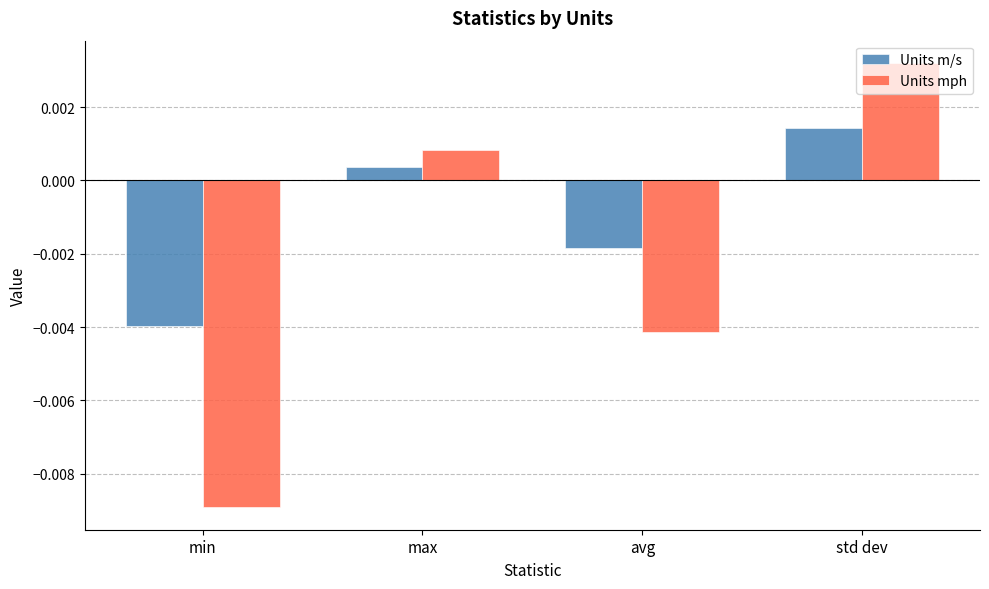

Which category has the highest value across all series?

std dev